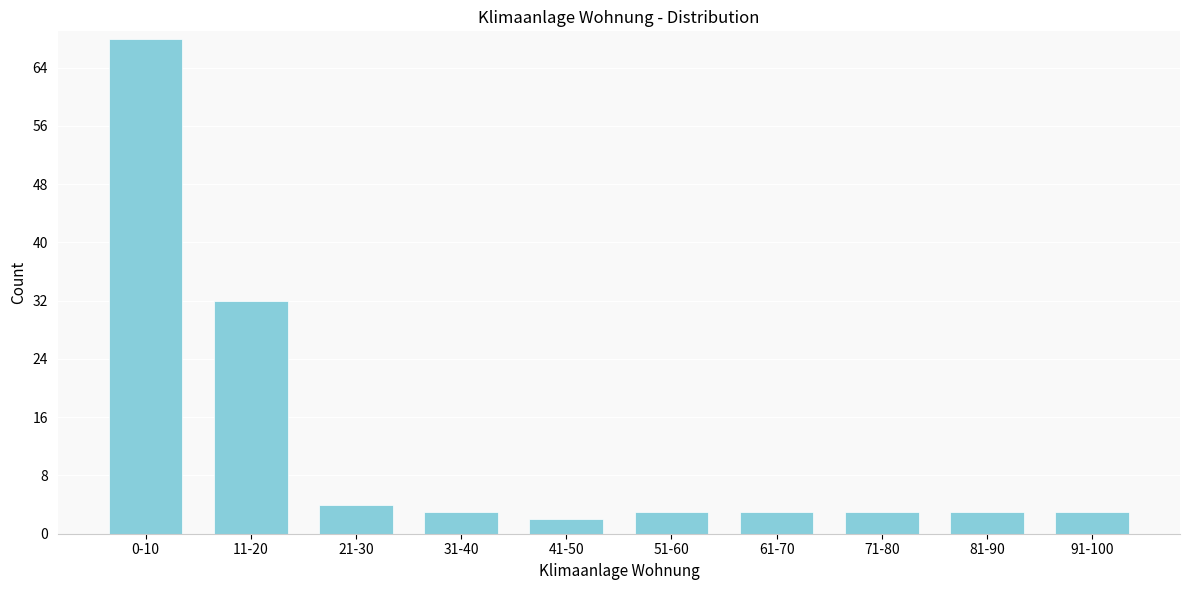

Reading left to right, list all the values displayed in this chart.

0-10=68	11-20=32	21-30=4	31-40=3	41-50=2	51-60=3	61-70=3	71-80=3	81-90=3	91-100=3